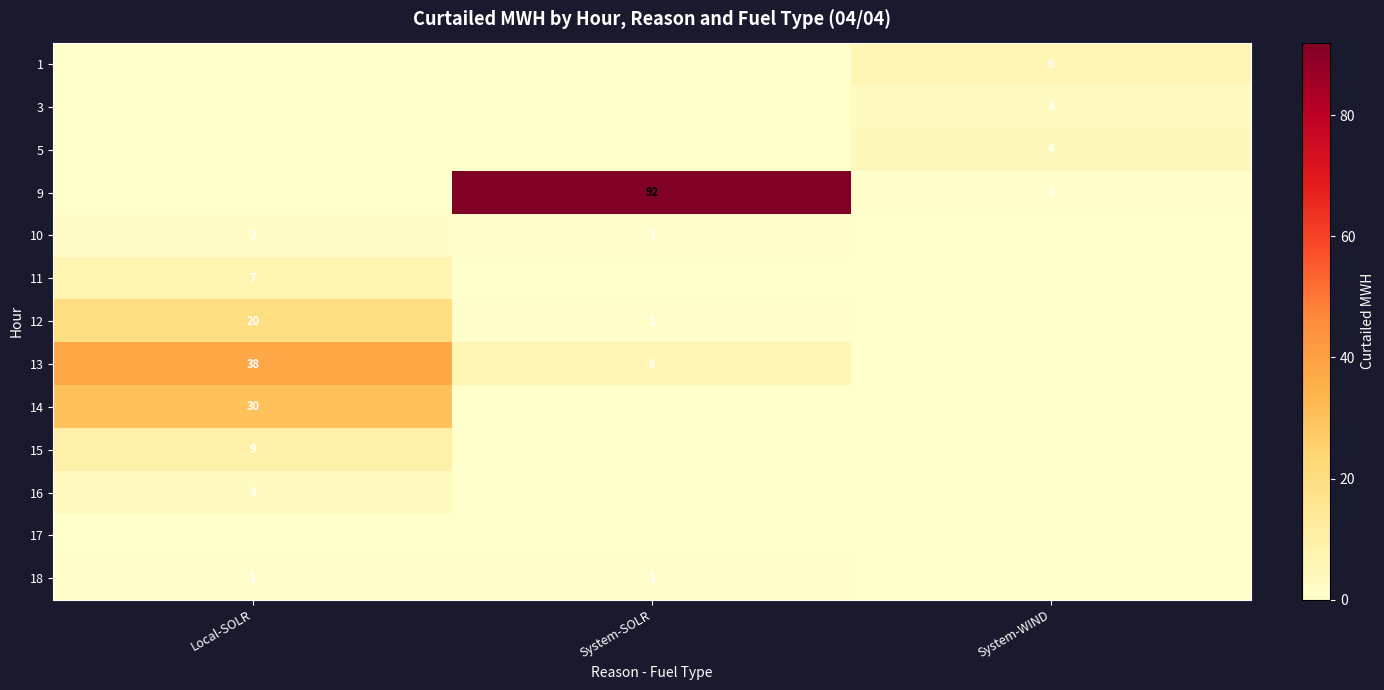

Between System-WIND and System-SOLR, which is larger?

System-WIND